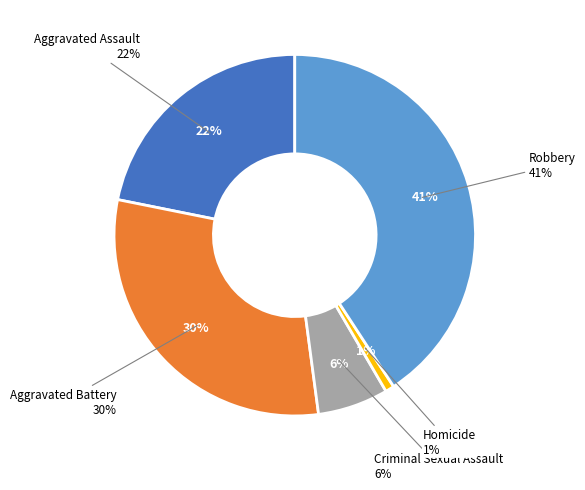

Is the sum of Criminal Sexual Assault and Aggravated Battery greater than half?

No